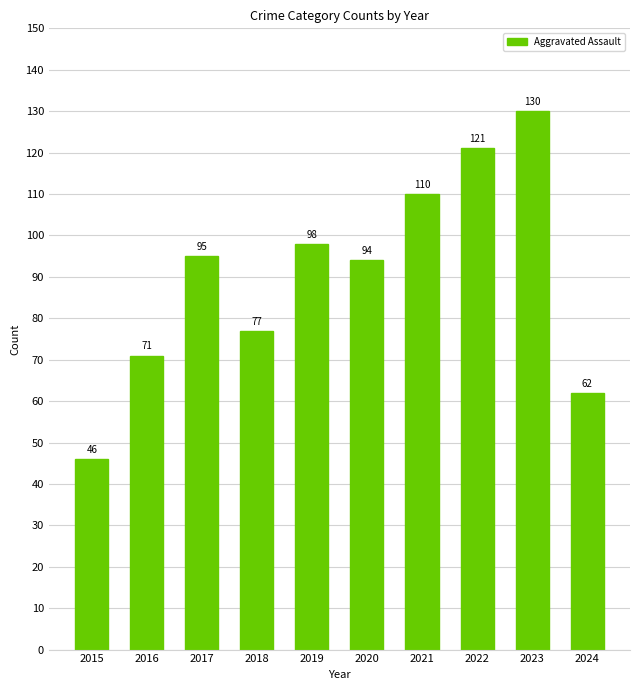

What is the greatest value displayed?

130